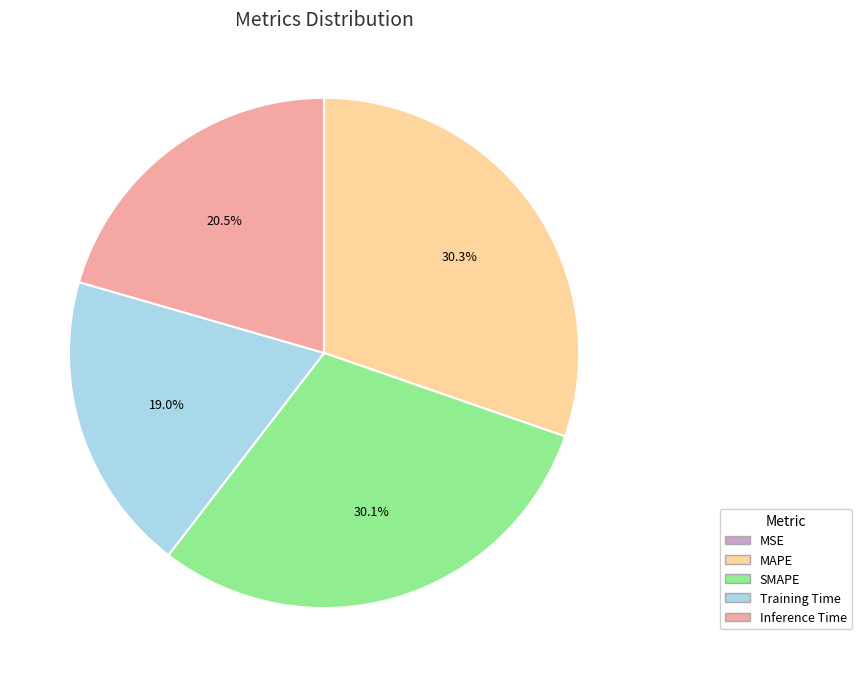

To the nearest percent, what percentage of the pie is Inference Time?

21%